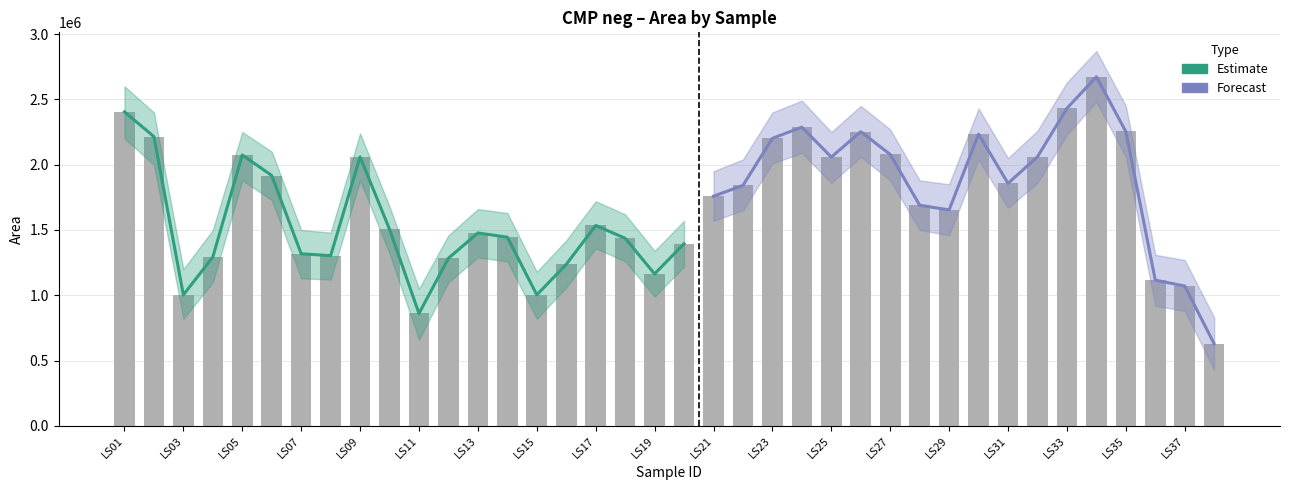

List the labels in order of value, smallest first.

LS11, LS03, LS15, LS19, LS16, LS12, LS04, LS08, LS07, LS20, LS18, LS14, LS13, LS10, LS17, LS06, LS09, LS05, LS02, LS01